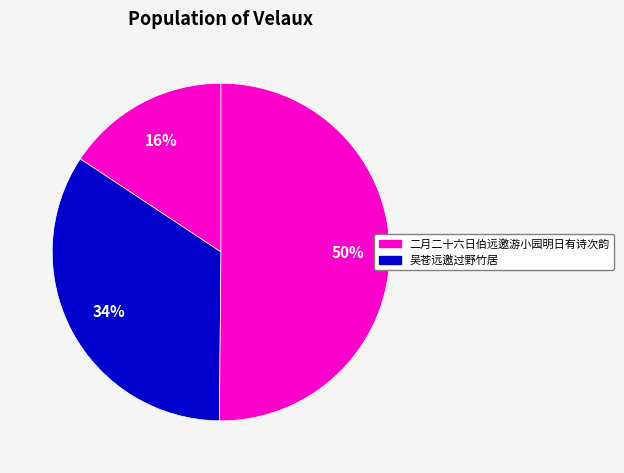

What is the majority slice?

二月二十六日伯远邀游小园明日有诗次韵